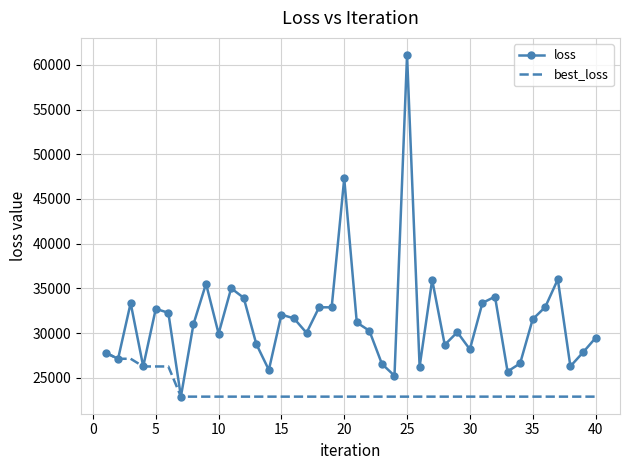

List the series in order of their peak value, lowest first.

best_loss, loss